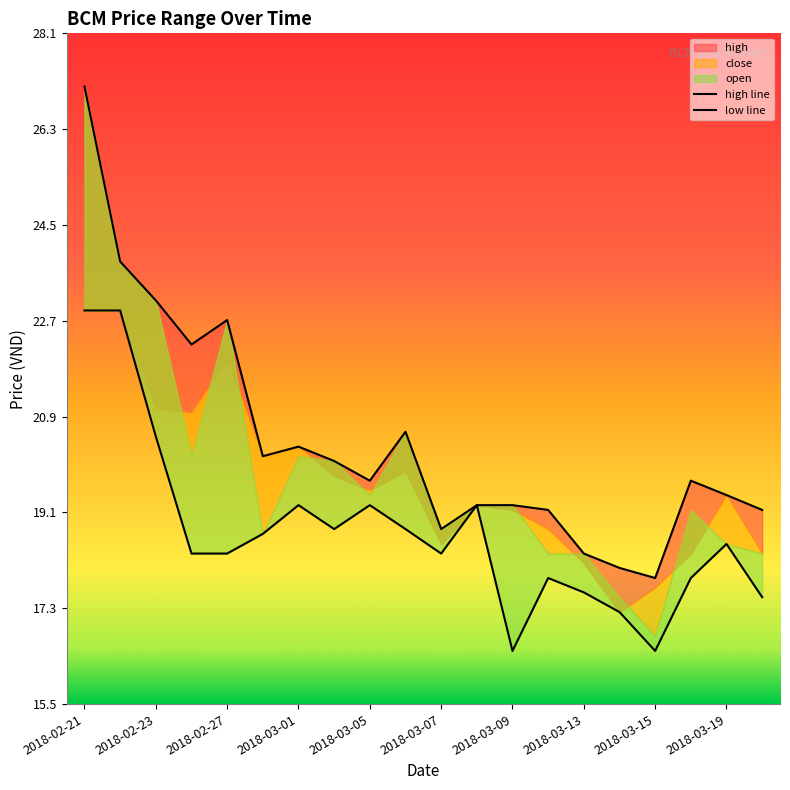

Reading right to left, transcribe all the data shown in this chart.

high: 2018-03-20=19.1	2018-03-19=19.4	2018-03-16=19.7	2018-03-15=17.8	2018-03-14=18.0	2018-03-13=18.3	2018-03-12=19.1	2018-03-09=19.2	2018-03-08=19.2	2018-03-07=18.8	2018-03-06=20.6	2018-03-05=19.7	2018-03-02=20.0	2018-03-01=20.3	2018-02-28=20.1	2018-02-27=22.7	2018-02-26=22.2	2018-02-23=23.1	2018-02-22=23.8	2018-02-21=27.1
low: 2018-03-20=17.5	2018-03-19=18.5	2018-03-16=17.8	2018-03-15=16.5	2018-03-14=17.2	2018-03-13=17.6	2018-03-12=17.8	2018-03-09=16.5	2018-03-08=19.2	2018-03-07=18.3	2018-03-06=18.8	2018-03-05=19.2	2018-03-02=18.8	2018-03-01=19.2	2018-02-28=18.7	2018-02-27=18.3	2018-02-26=18.3	2018-02-23=20.5	2018-02-22=22.9	2018-02-21=22.9